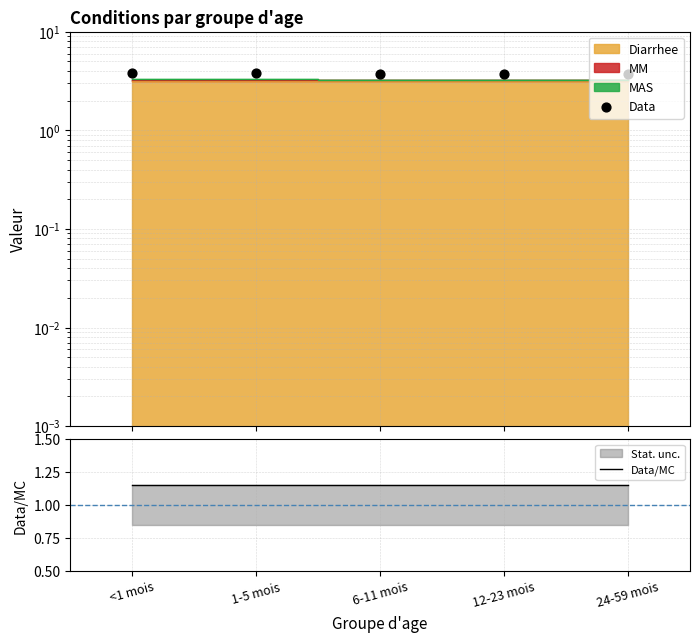

Which series contains the lowest Y value?

Data/MC